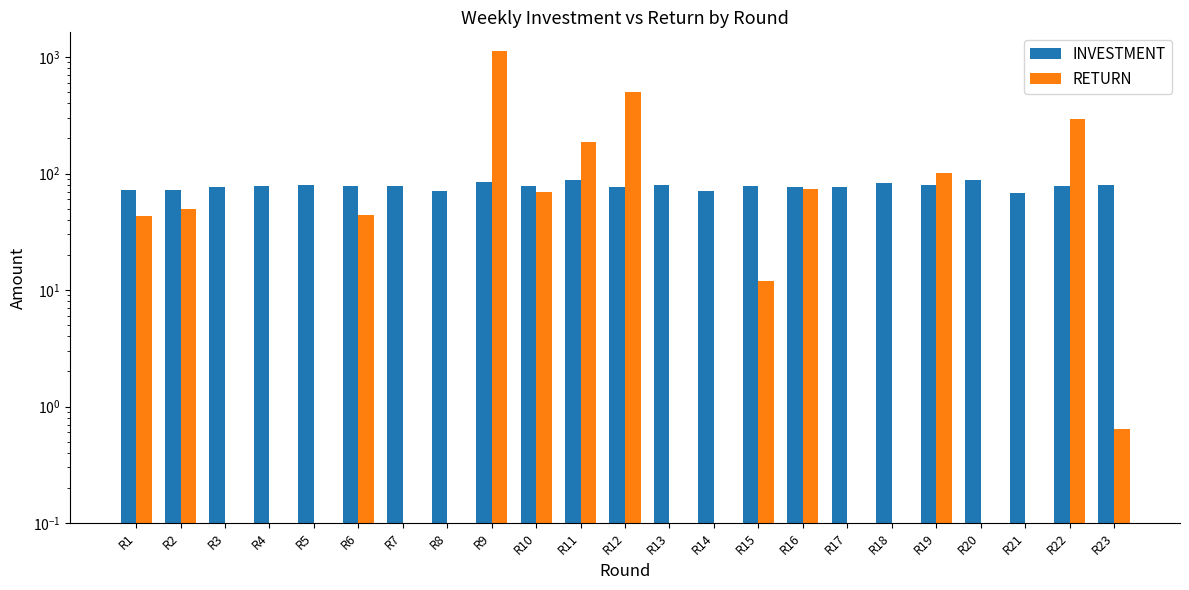

Between R10 and R13, which series saw the biggest shift?

RETURN